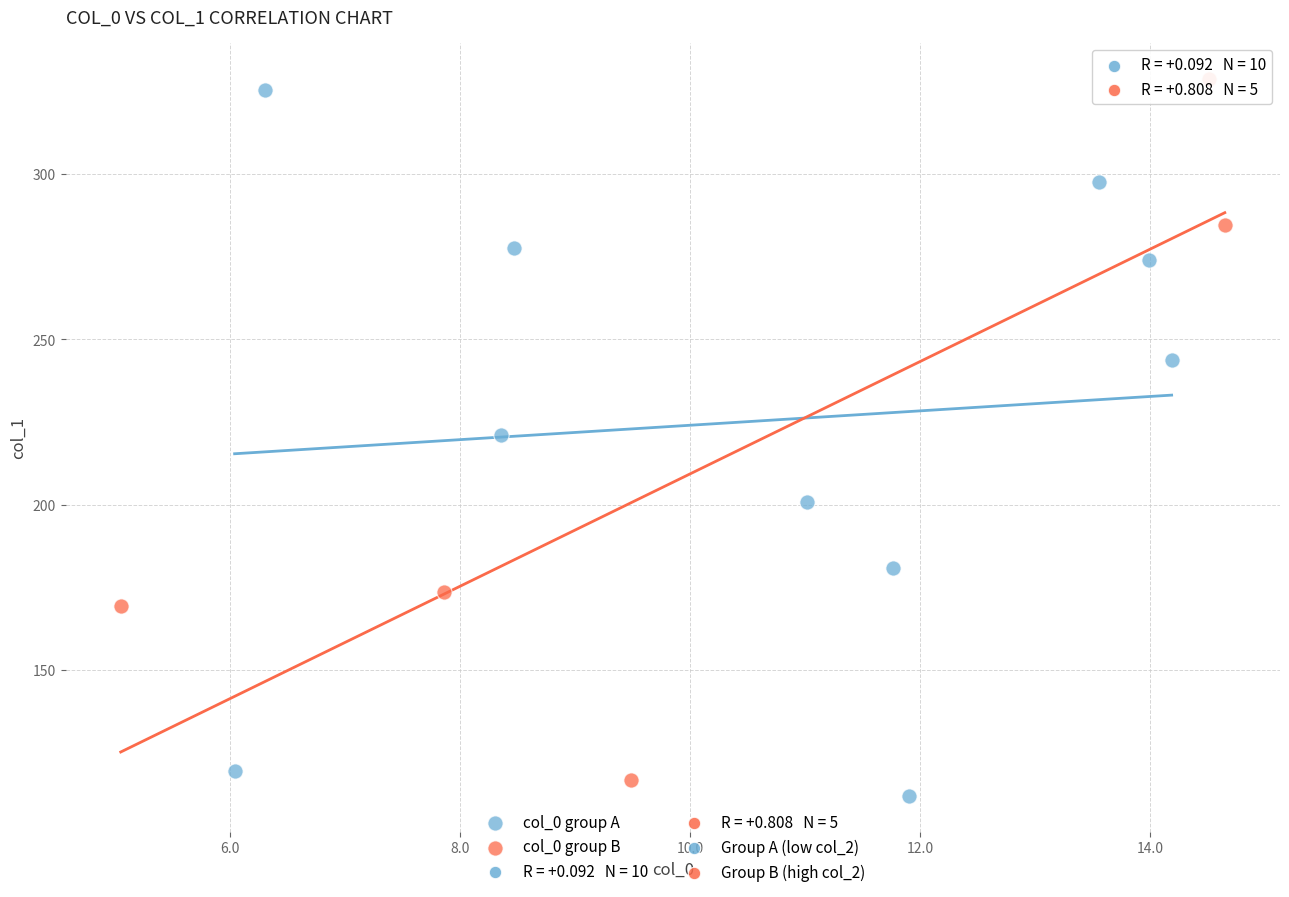

Which series contains the highest Y value?

col_0 group B